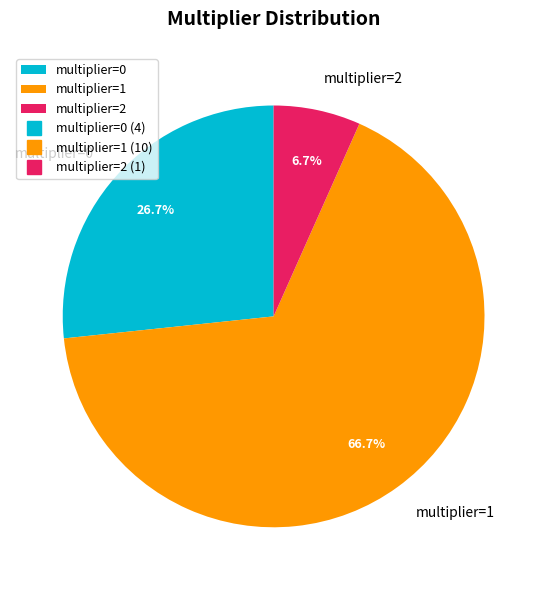

Which category accounts for the majority?

multiplier=1